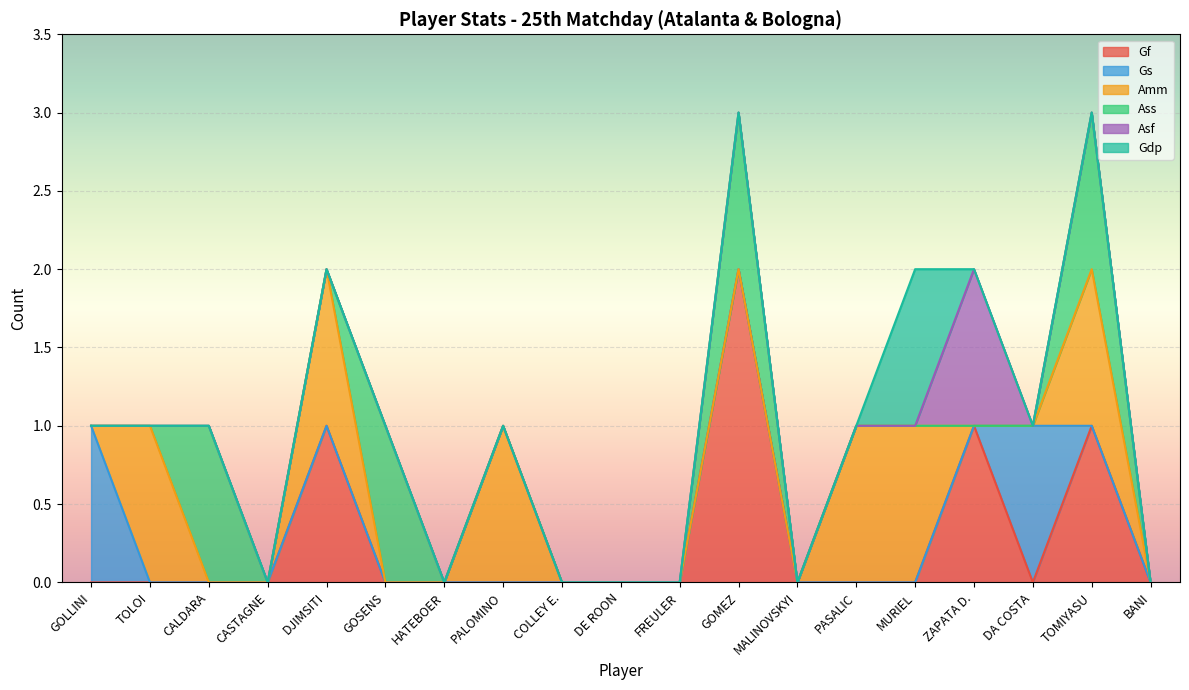

Between ZAPATA D. and TOLOI, which is larger?

ZAPATA D.